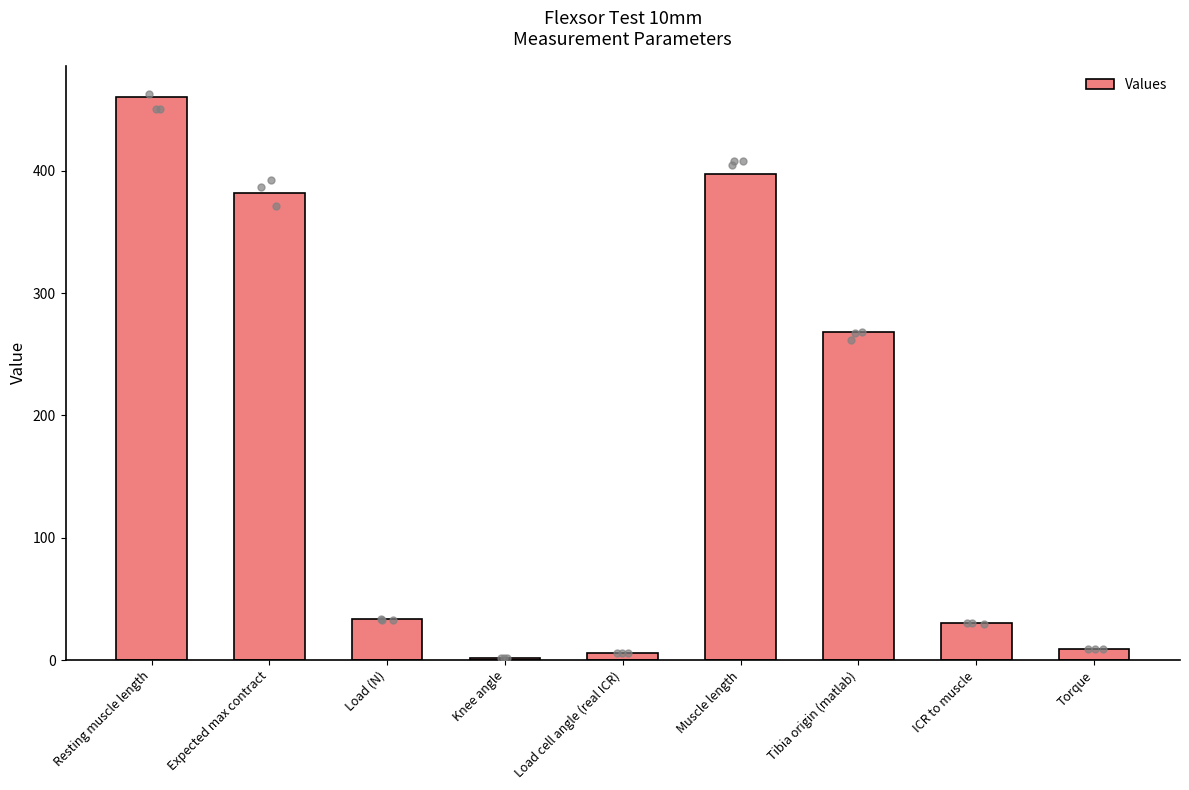

Between Load (N) and Knee angle, which is larger?

Load (N)